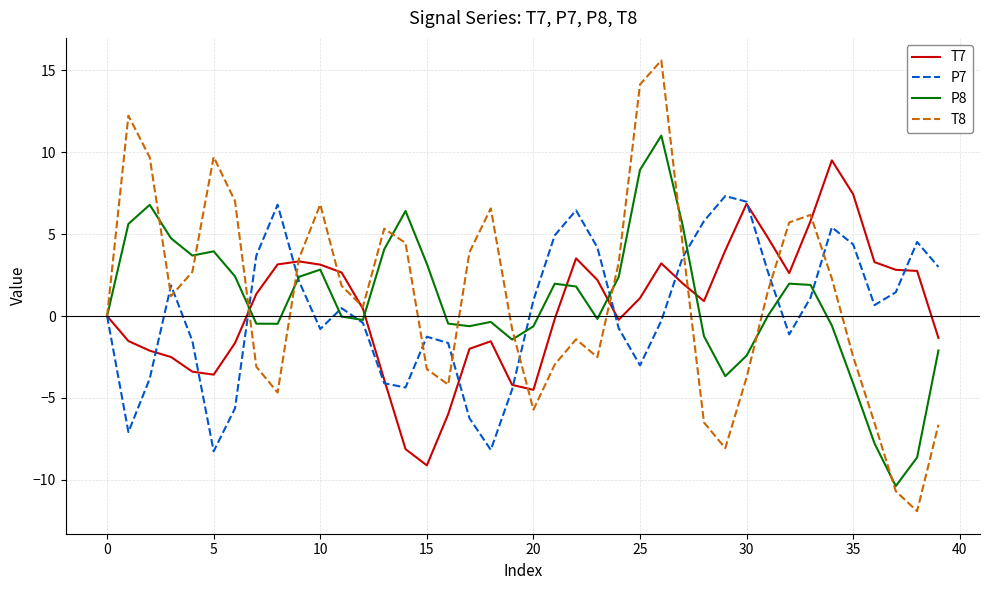

Which series has the largest range (max minus min)?

T8